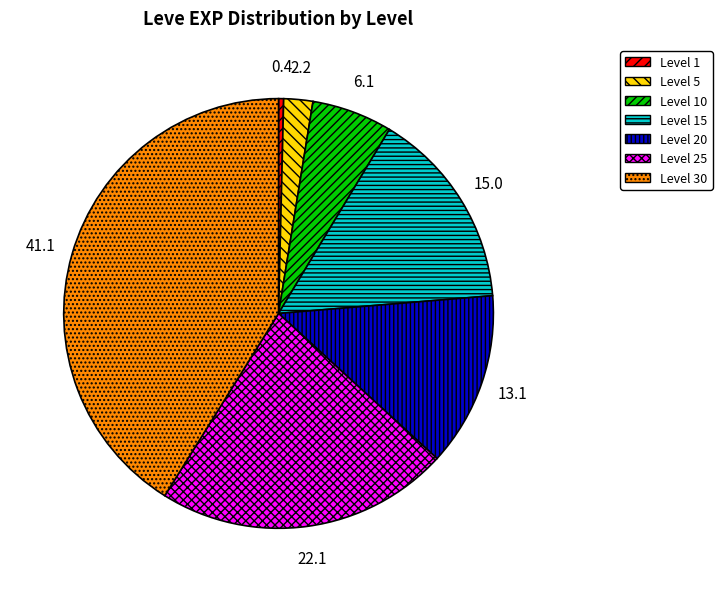

Is there any slice that represents more than half of the pie?

No